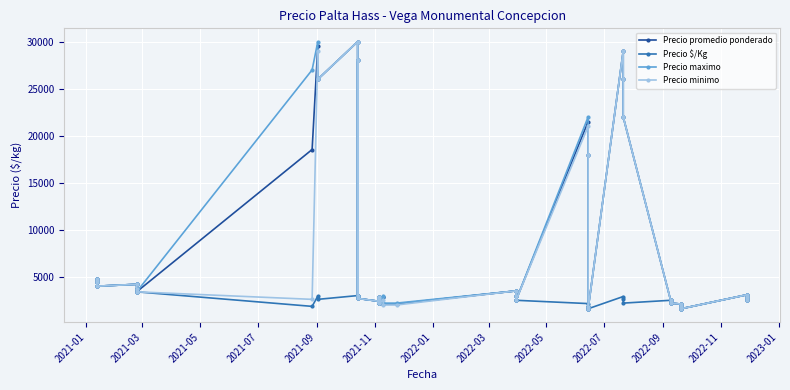

What is the label of the 9th point from the left?

2022-05